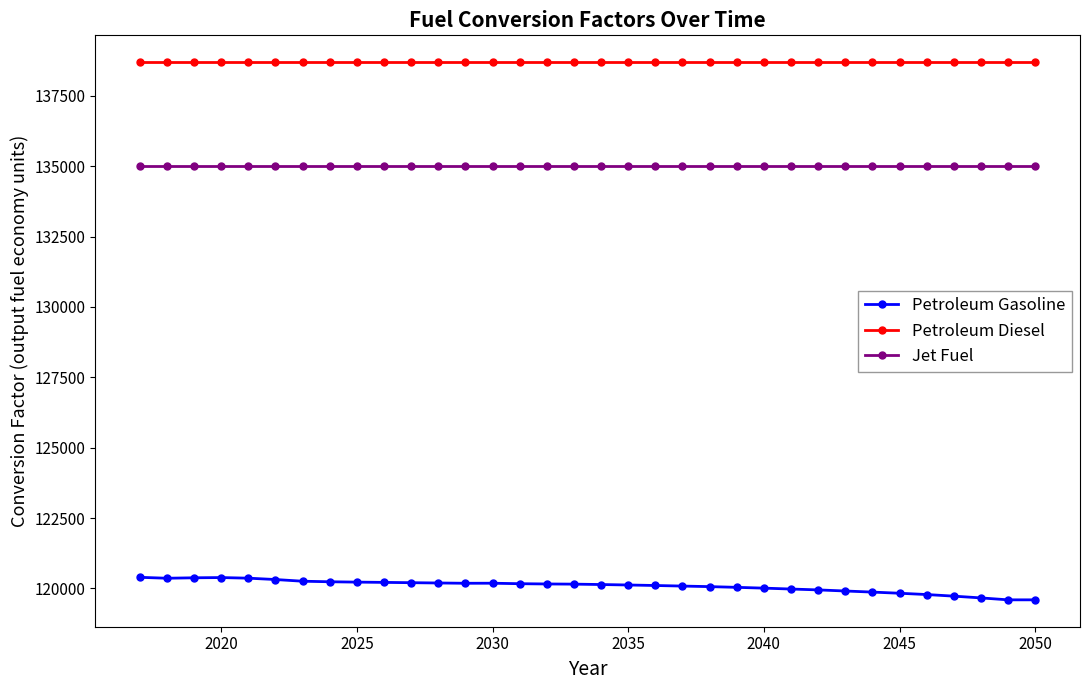

True or false: Petroleum Diesel and Petroleum Gasoline cross at least once.

False